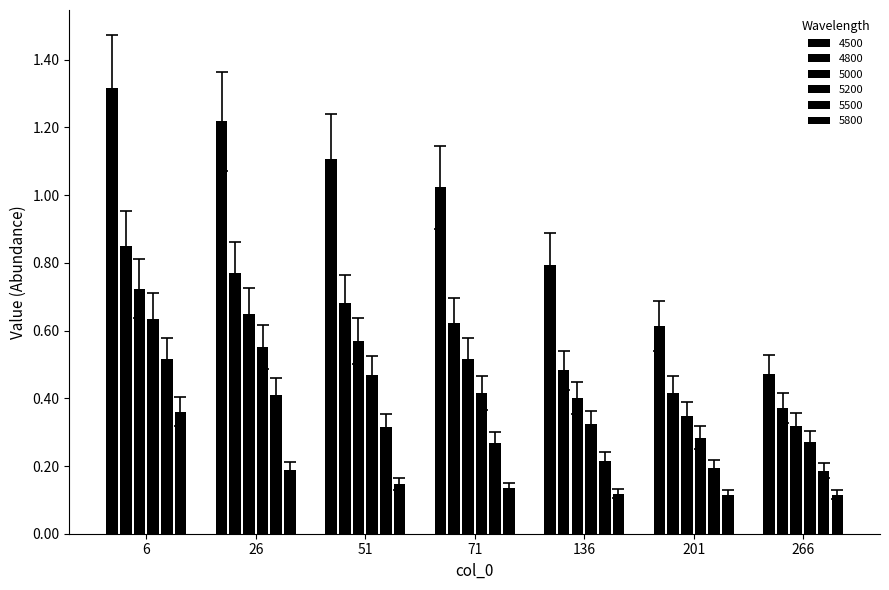

How many data points does each series have?

7